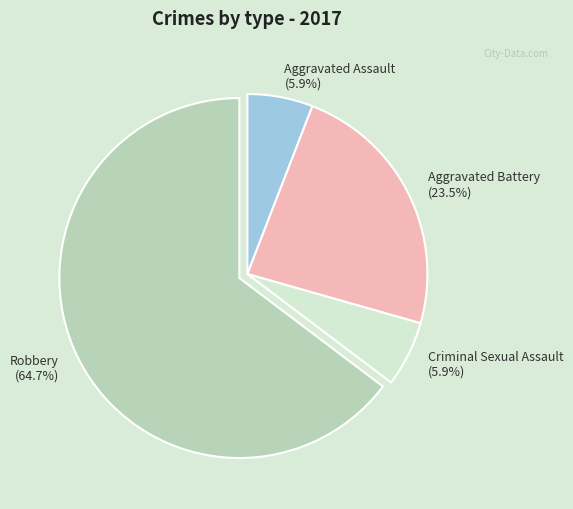

Which has a higher value, Aggravated Battery or Aggravated Assault?

Aggravated Battery